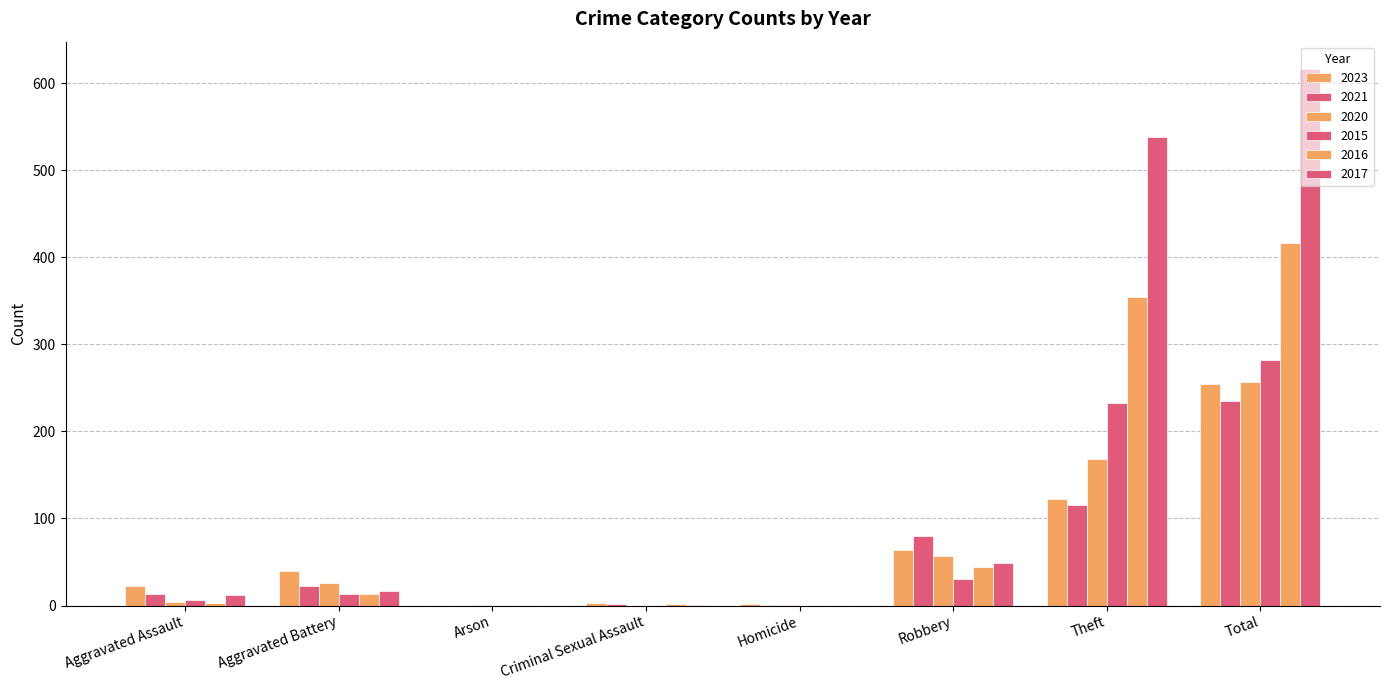

Are the bars grouped side by side (vs. stacked)?

Yes